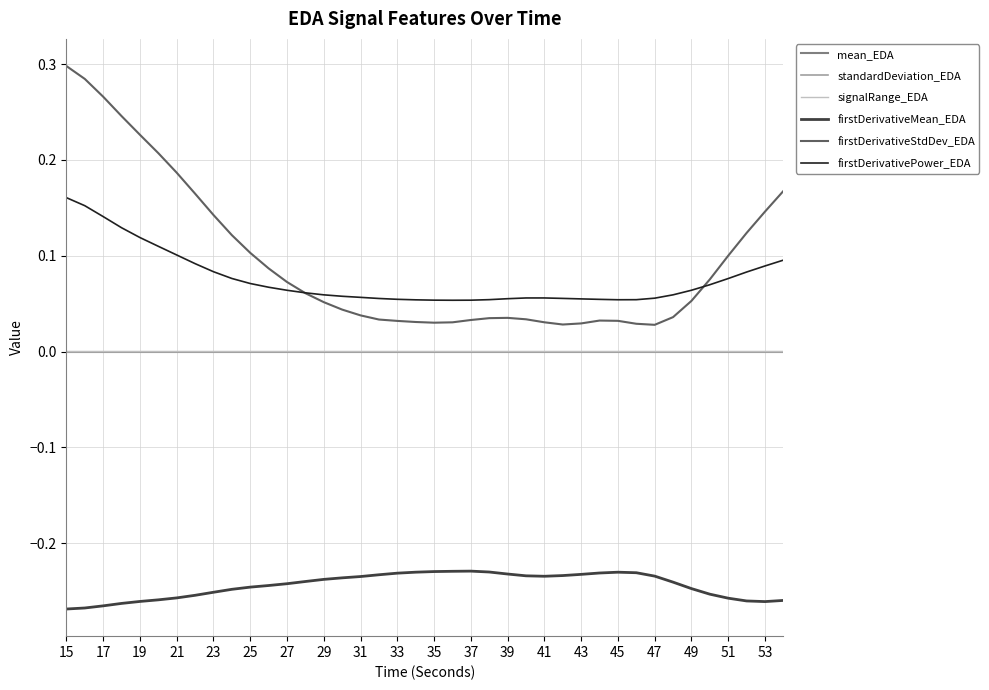

True or false: firstDerivativePower_EDA and signalRange_EDA intersect in this chart.

False